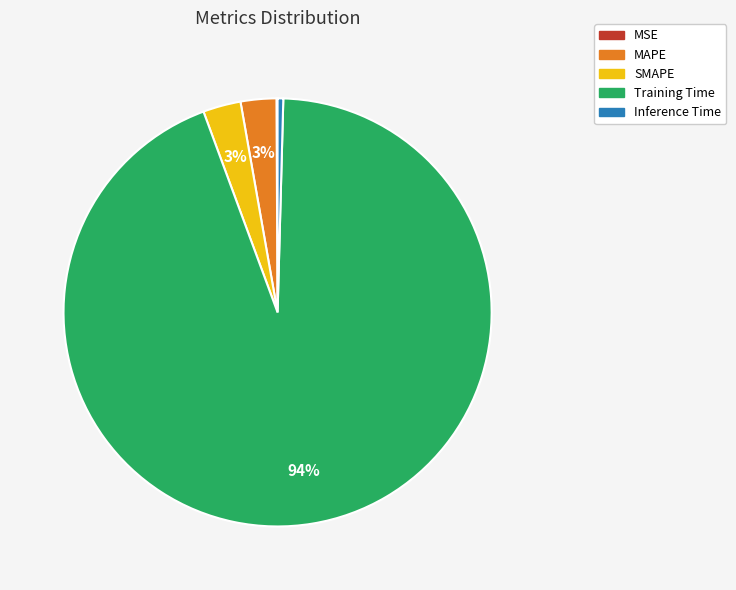

To the nearest percent, what is the average slice percentage?

20%